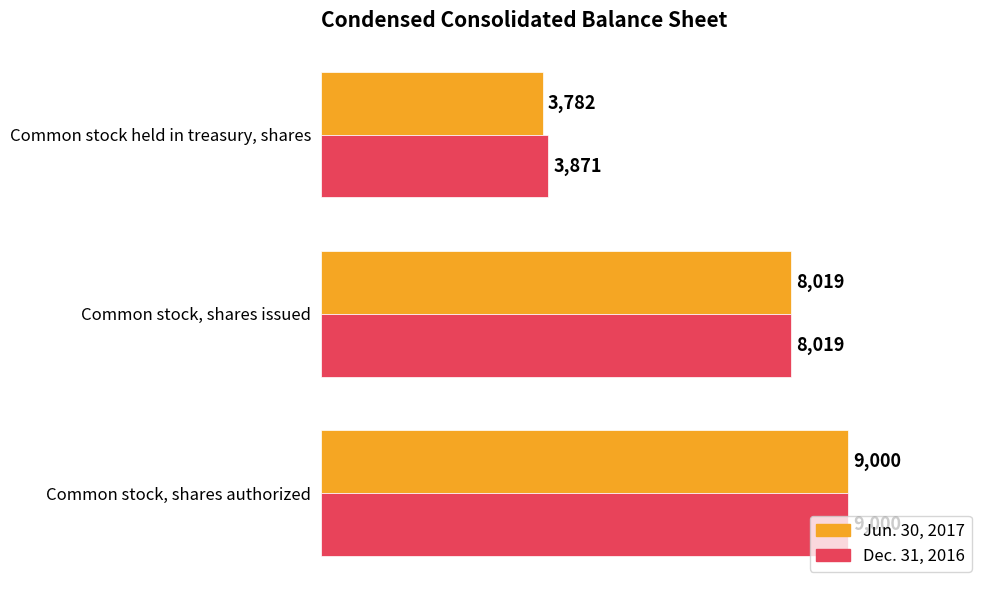

How many distinct data groups are displayed?

2